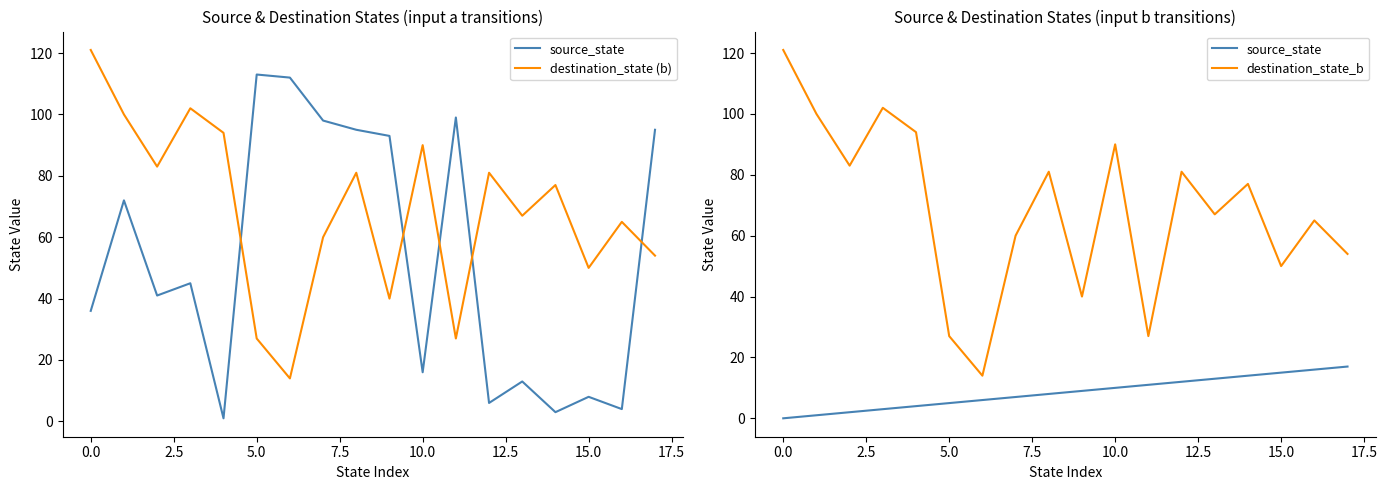

Which series has the largest range (max minus min)?

destination_state (b)